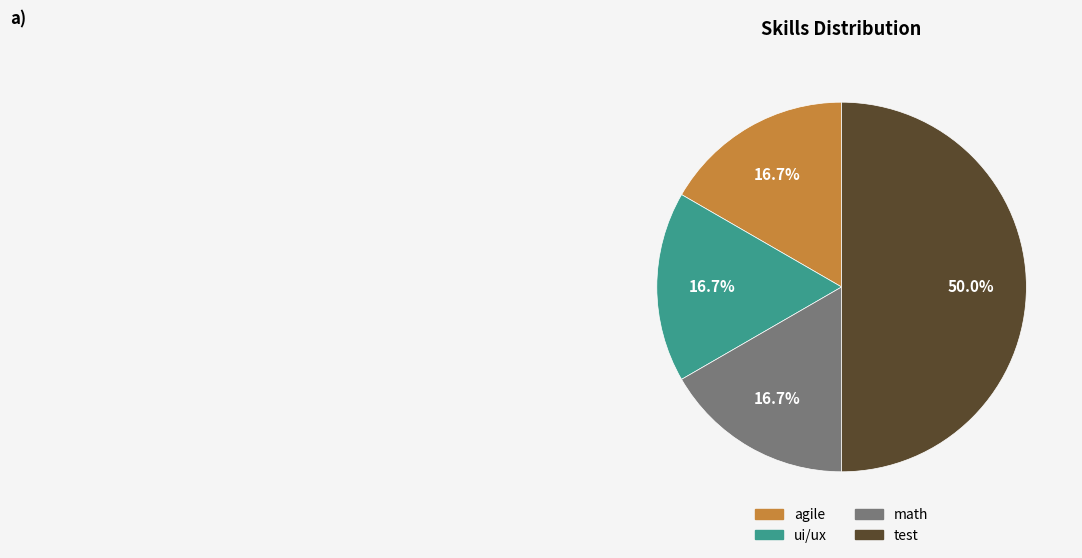

To the nearest percent, what percentage of the pie is test?

50%